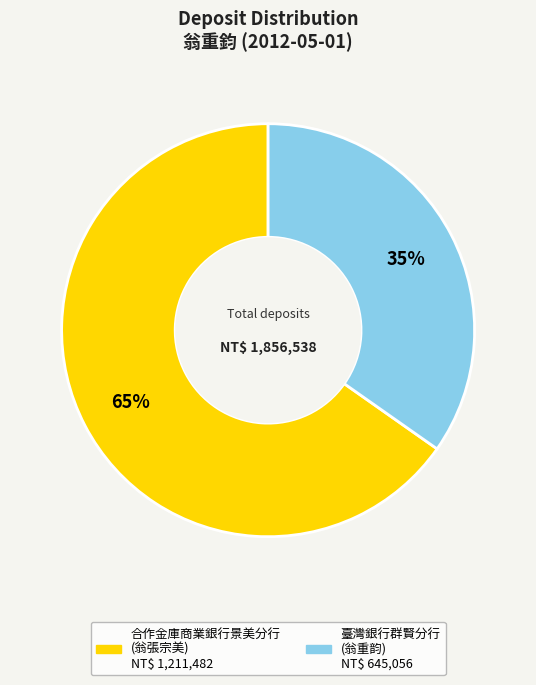

To the nearest percent, what is the average slice percentage?

50%